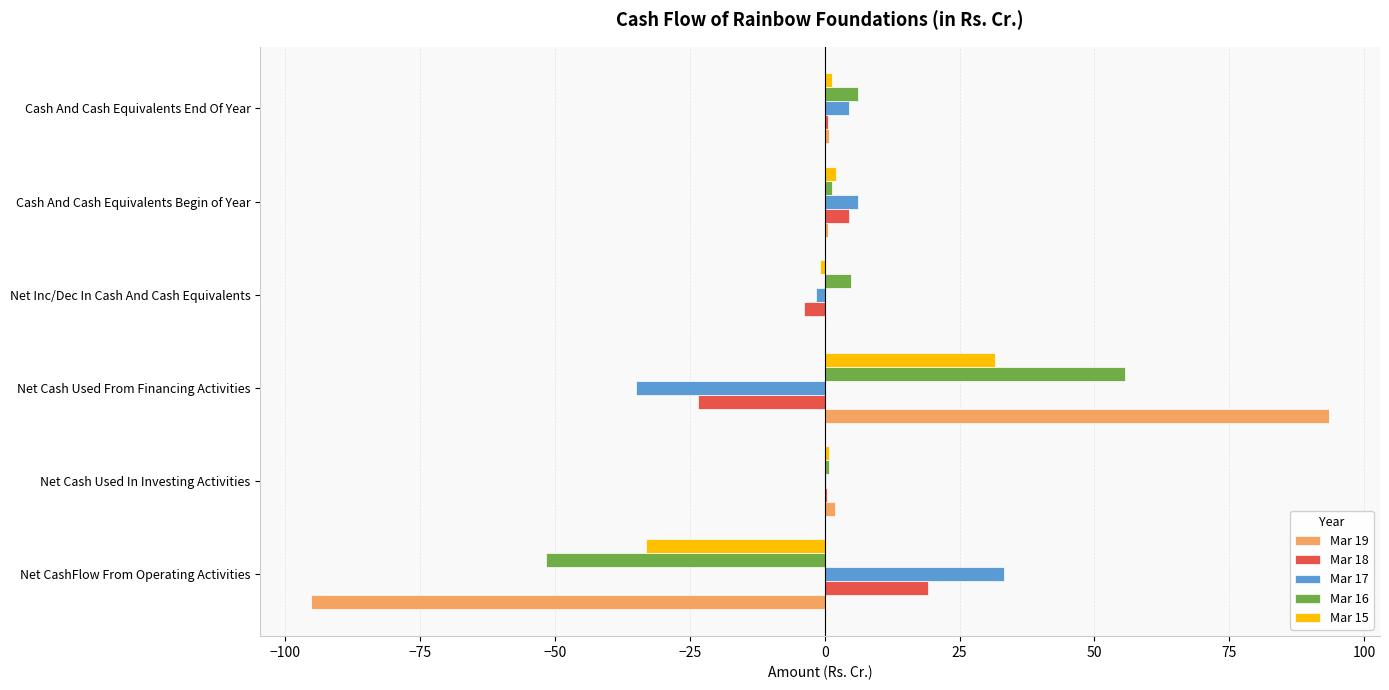

Read the Mar 17 value at Net Cash Used From Financing Activities.

-35.0